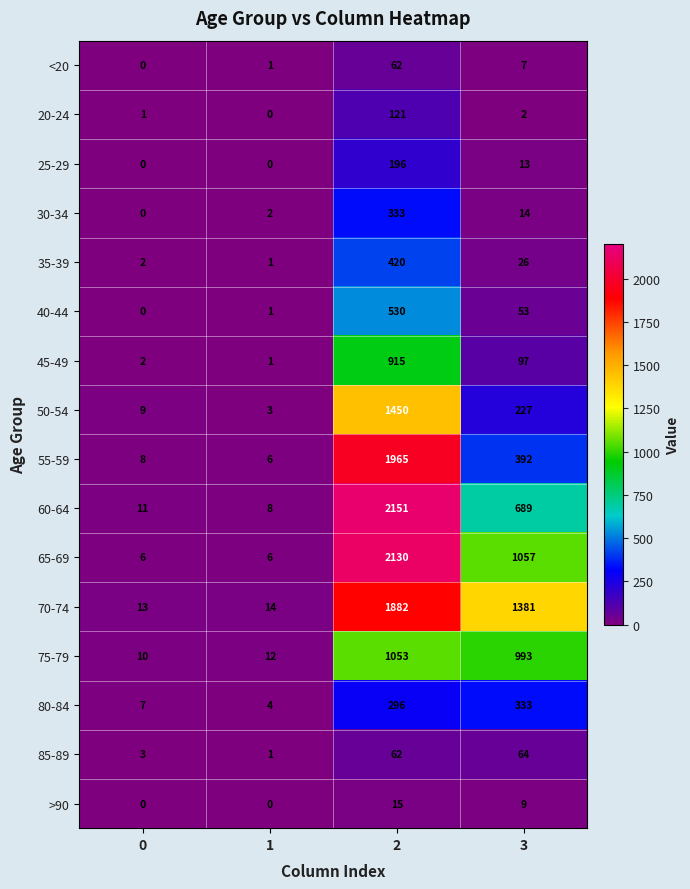

List the labels in order of 75-79 value, largest first.

2, 3, 1, 0